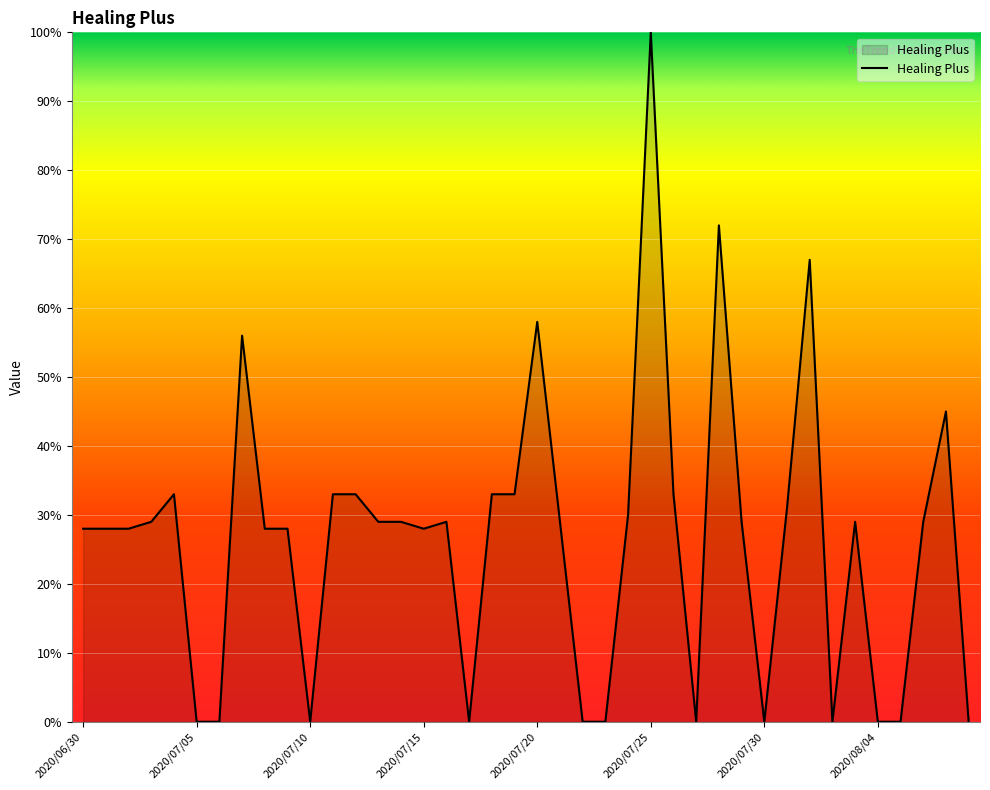

What is the difference between the maximum and minimum values?

100